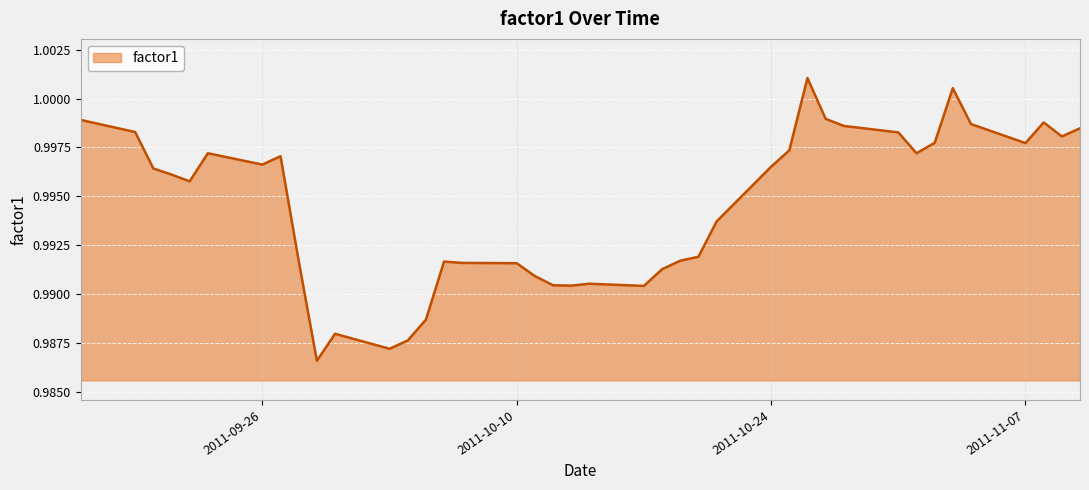

How many lines are shown in the chart?

1